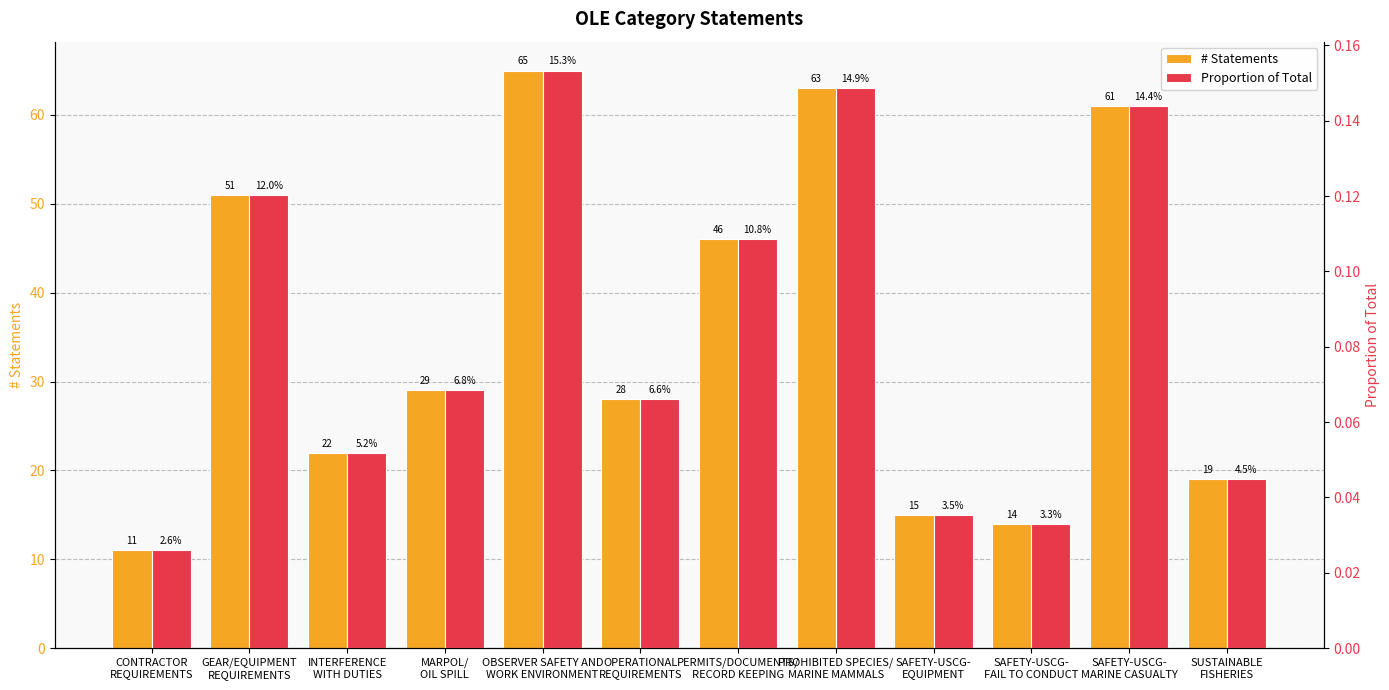

How many groups of bars are there?

12